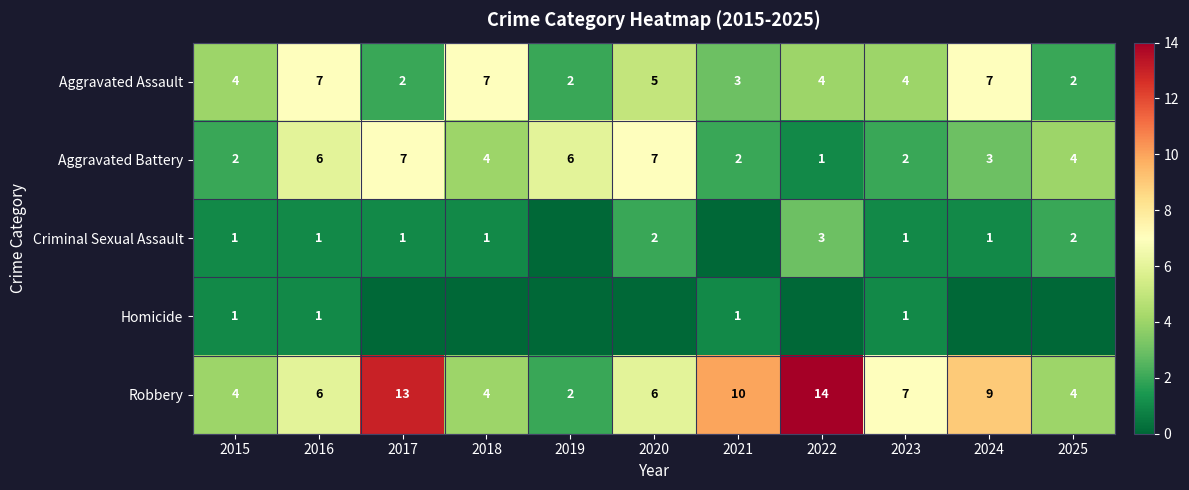

The value of Robbery at 2020 is 6. True or false?

True